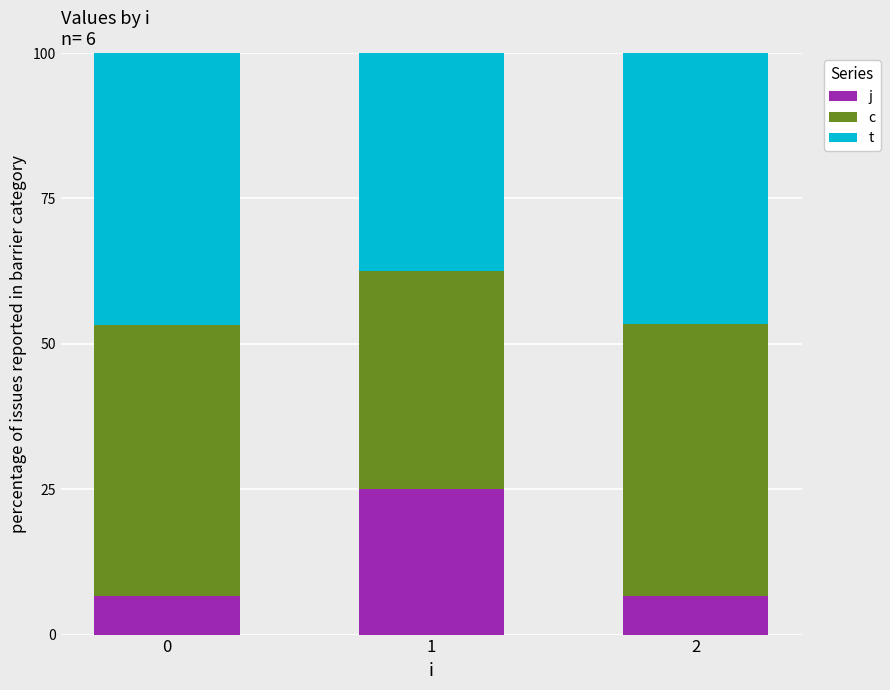

What is the total value across all series at 2?

100.0